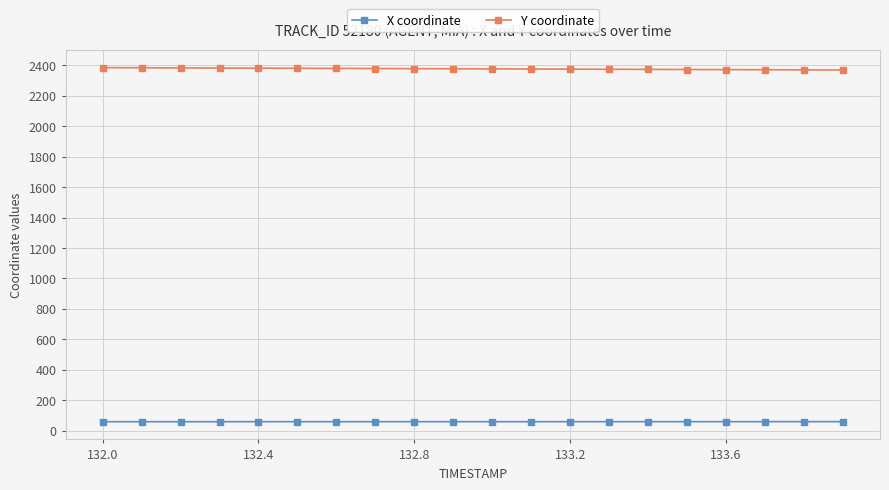

What is the highest value of the X coordinate series?

60.4